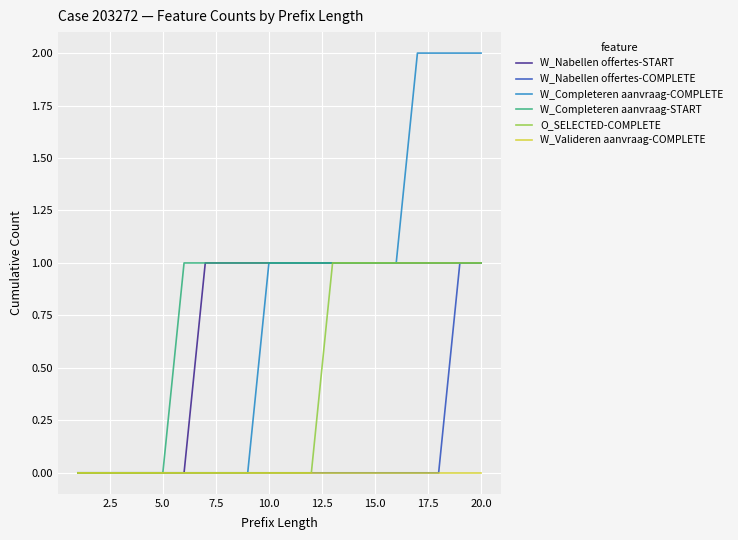

Which series has the widest spread of values?

W_Completeren aanvraag-COMPLETE